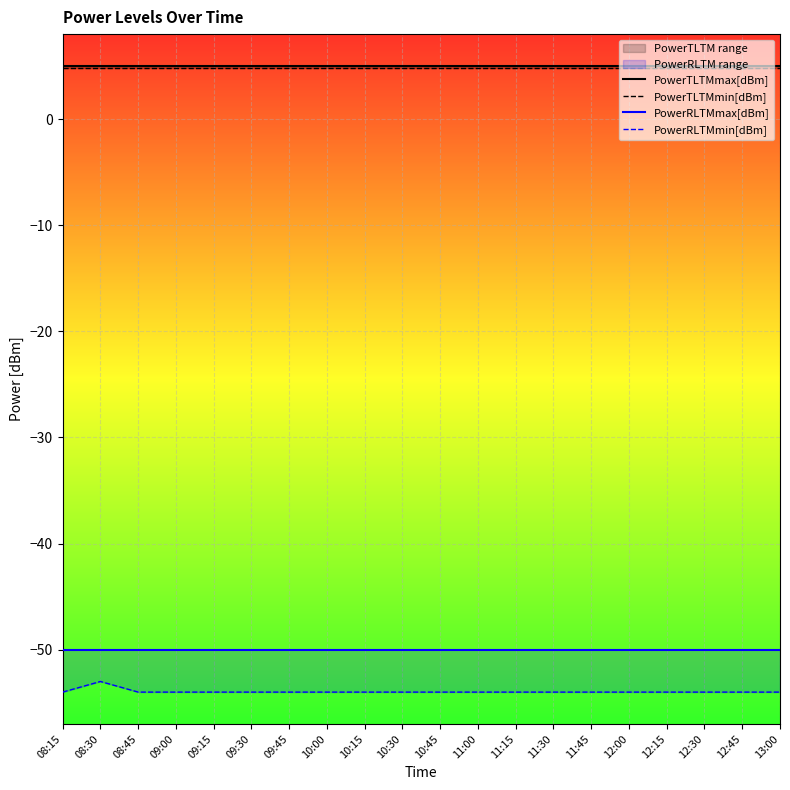

What is the maximum value shown in the chart?

5.0